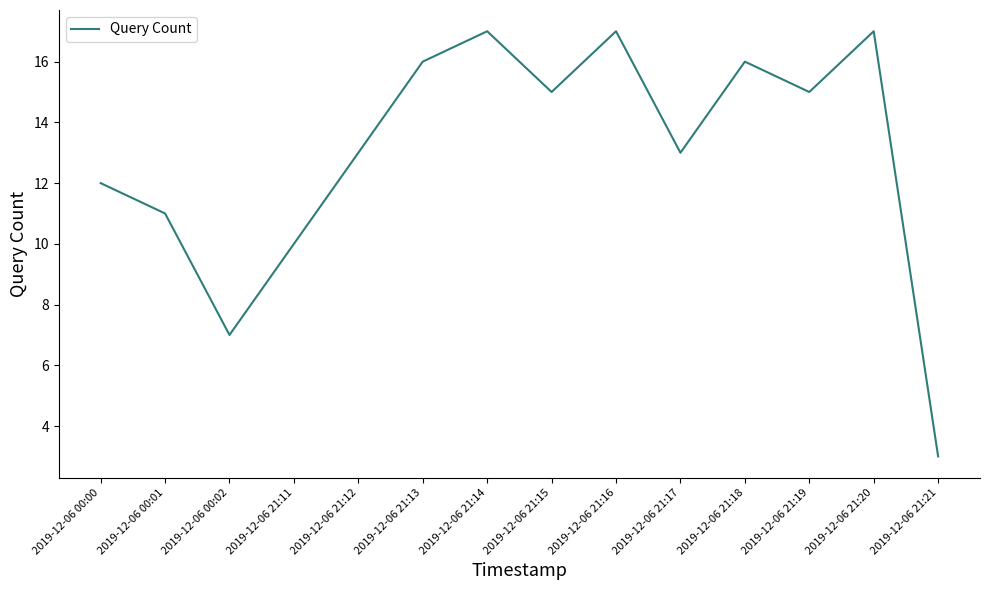

What is the smallest value displayed?

3